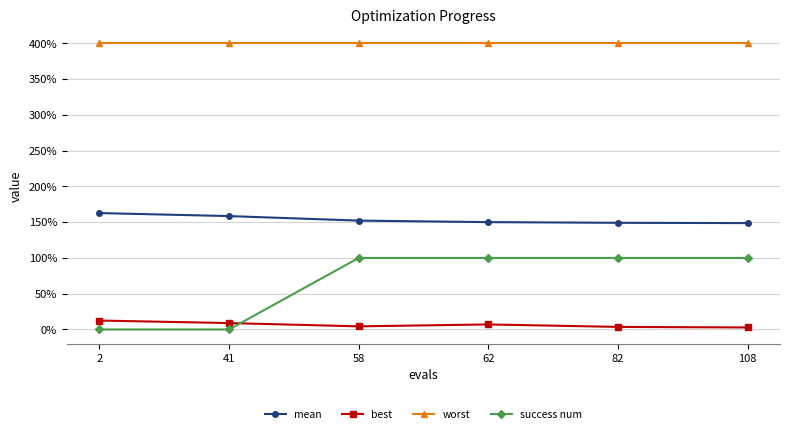

The value of worst at 2 is 1.8. True or false?

False